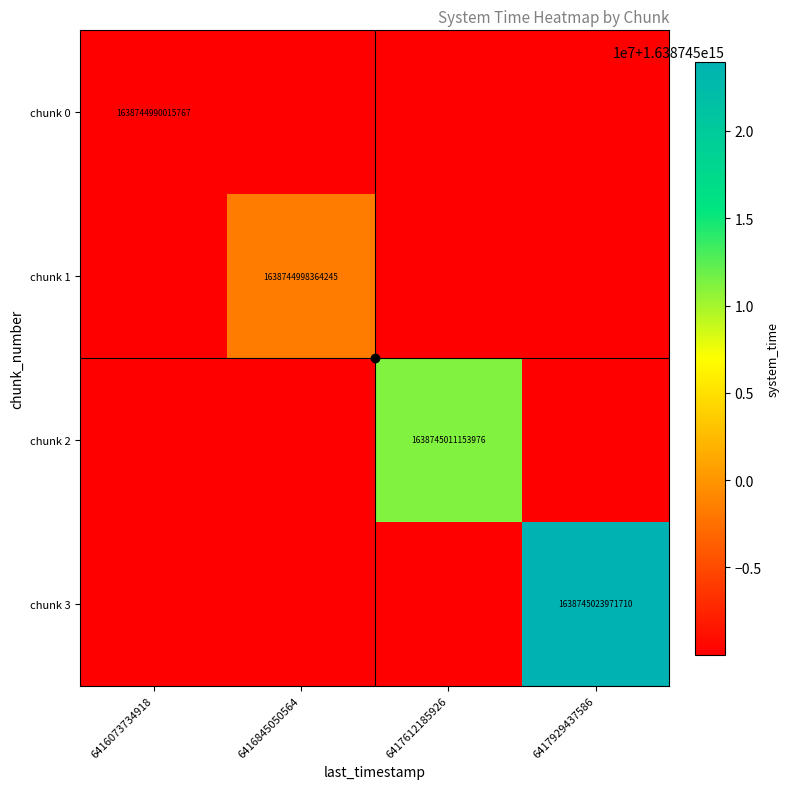

At how many categories does at least one series exceed 1426586343827906?

4